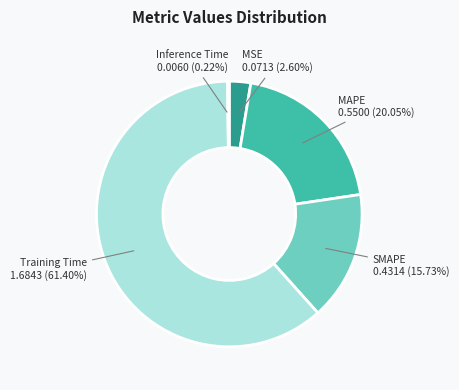

Is there any slice that represents more than half of the pie?

Yes